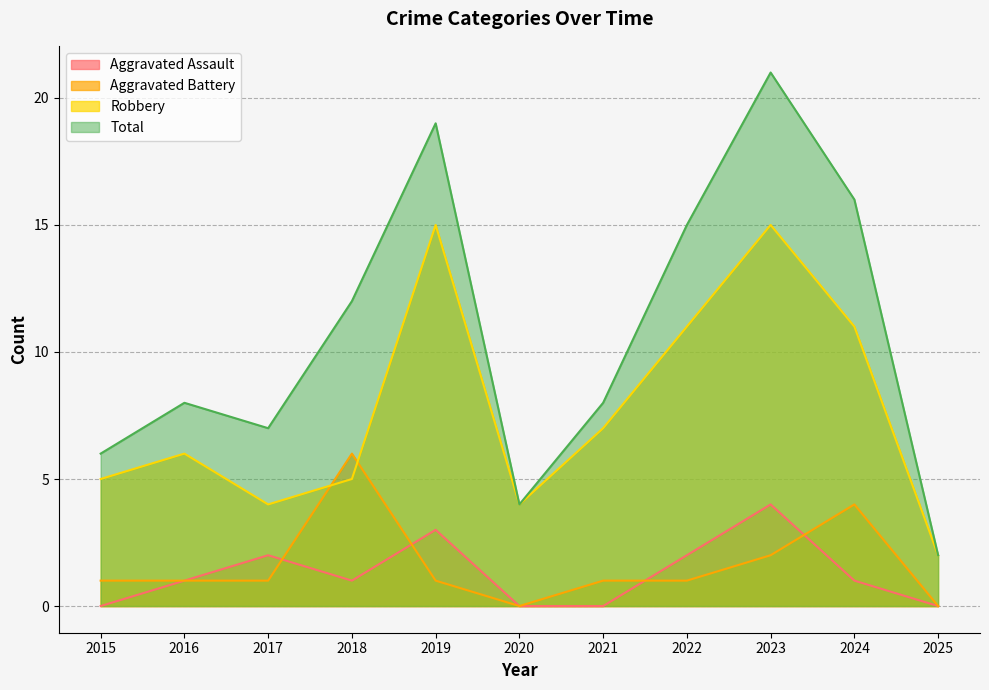

What is the maximum value shown in the chart?

21